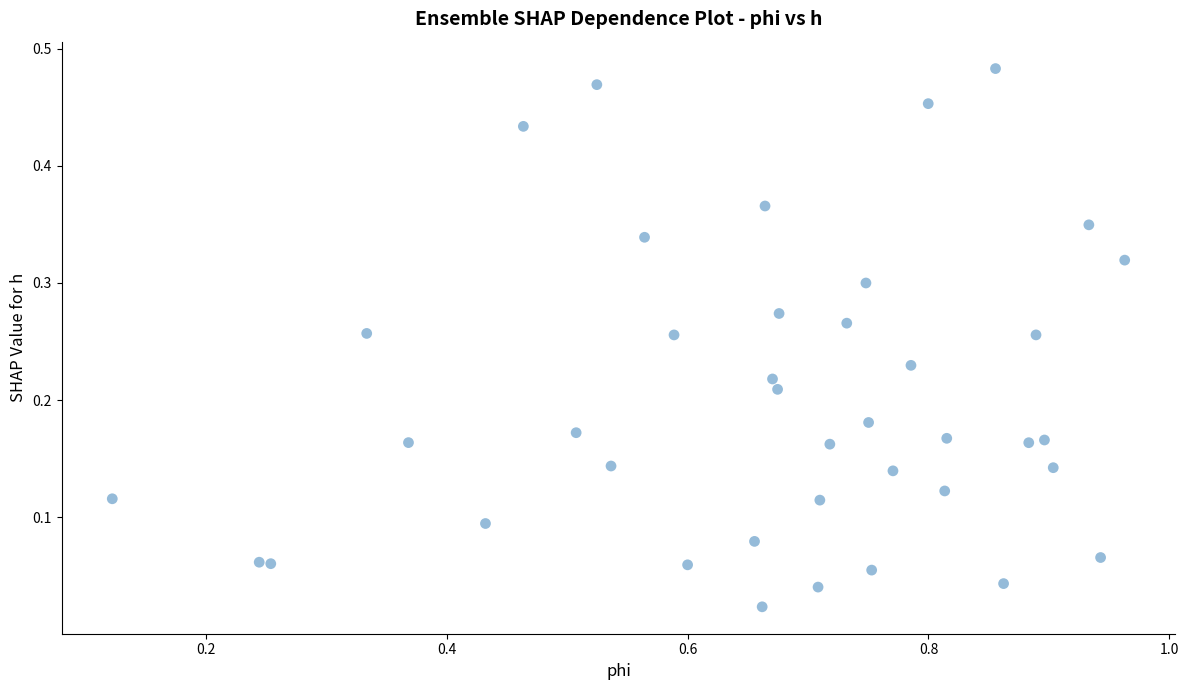

What is the range of X values (max minus min)?

0.8